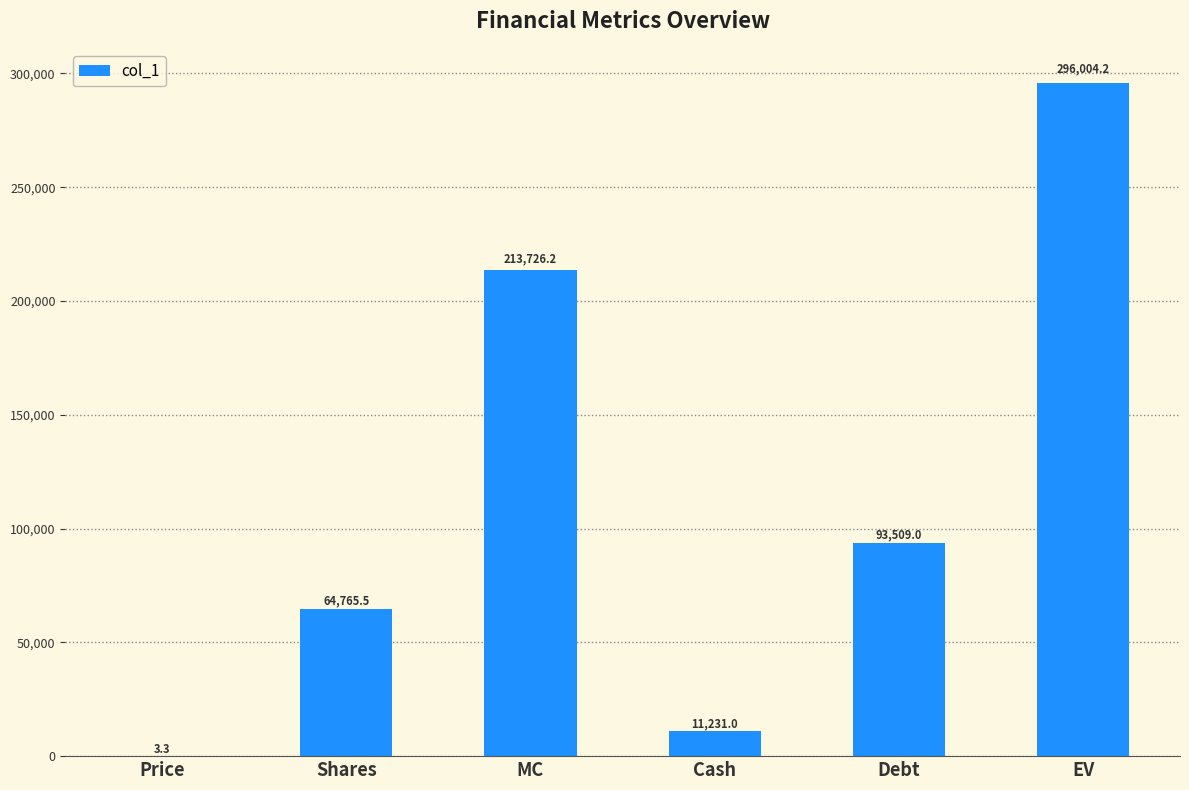

Where does the data first go above 93509?

MC